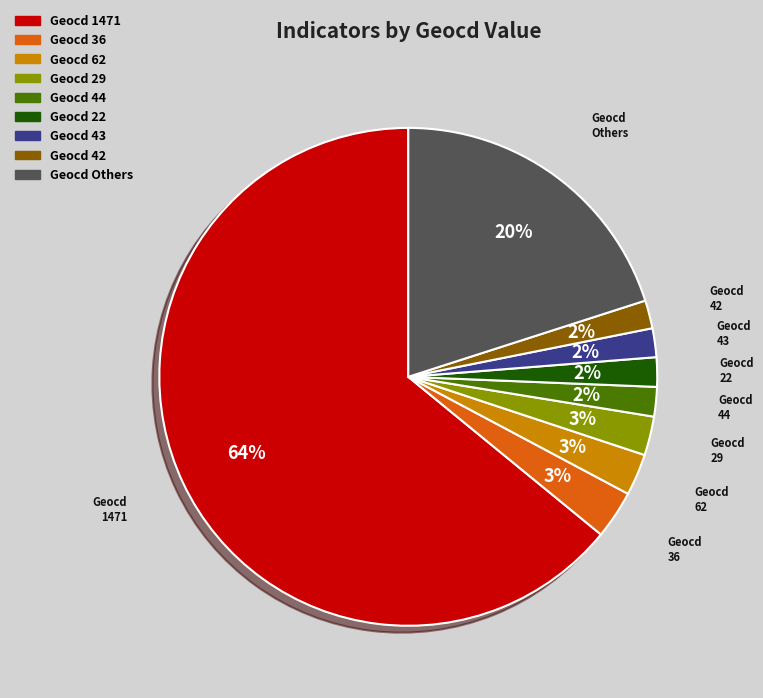

To the nearest percent, what is the average slice percentage?

11%